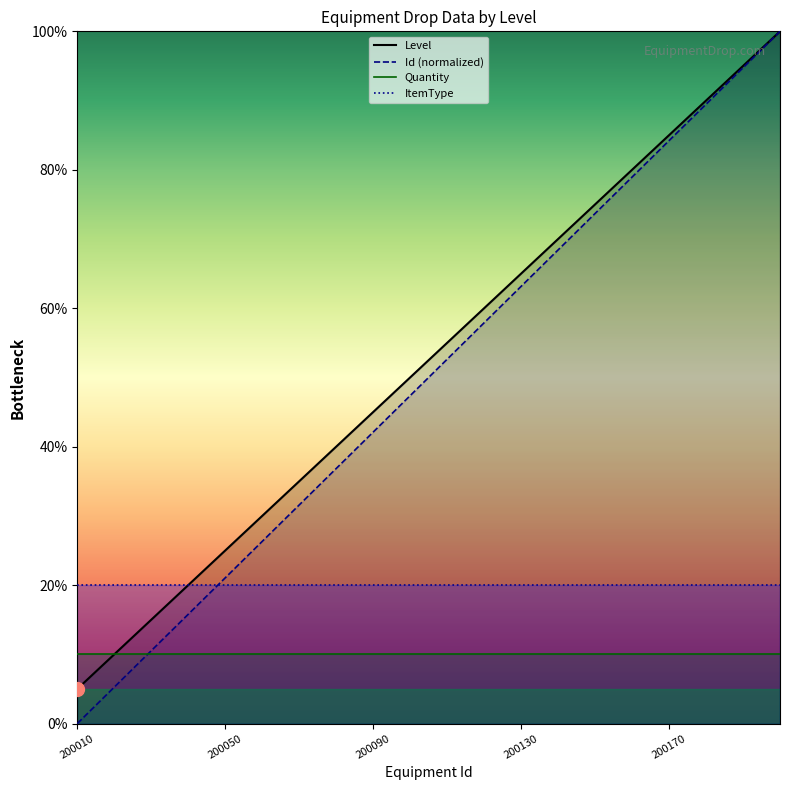

What is the value of the Id point at the 14th from the left?

68.4